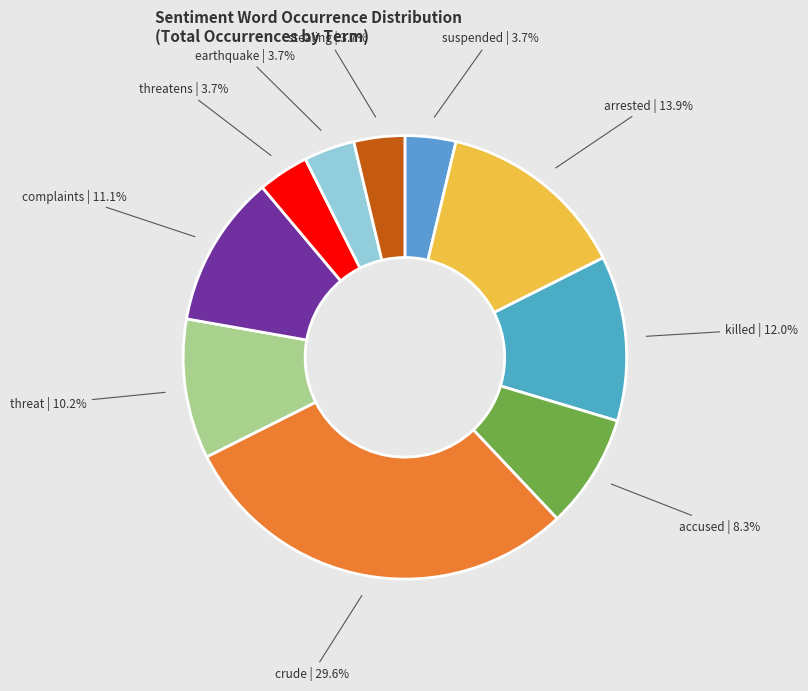

Which slice is the largest?

crude